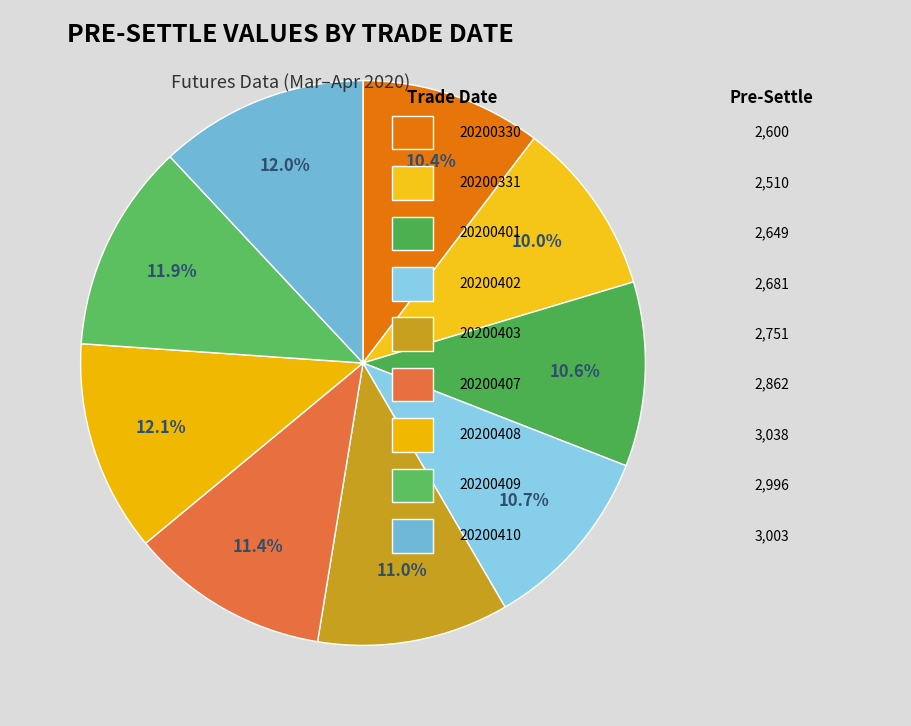

Count the number of slices in the pie.

9